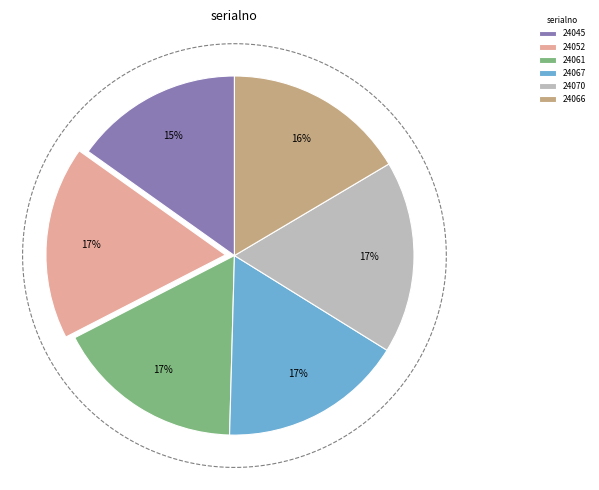

Does 24052 represent more than half of the total?

No